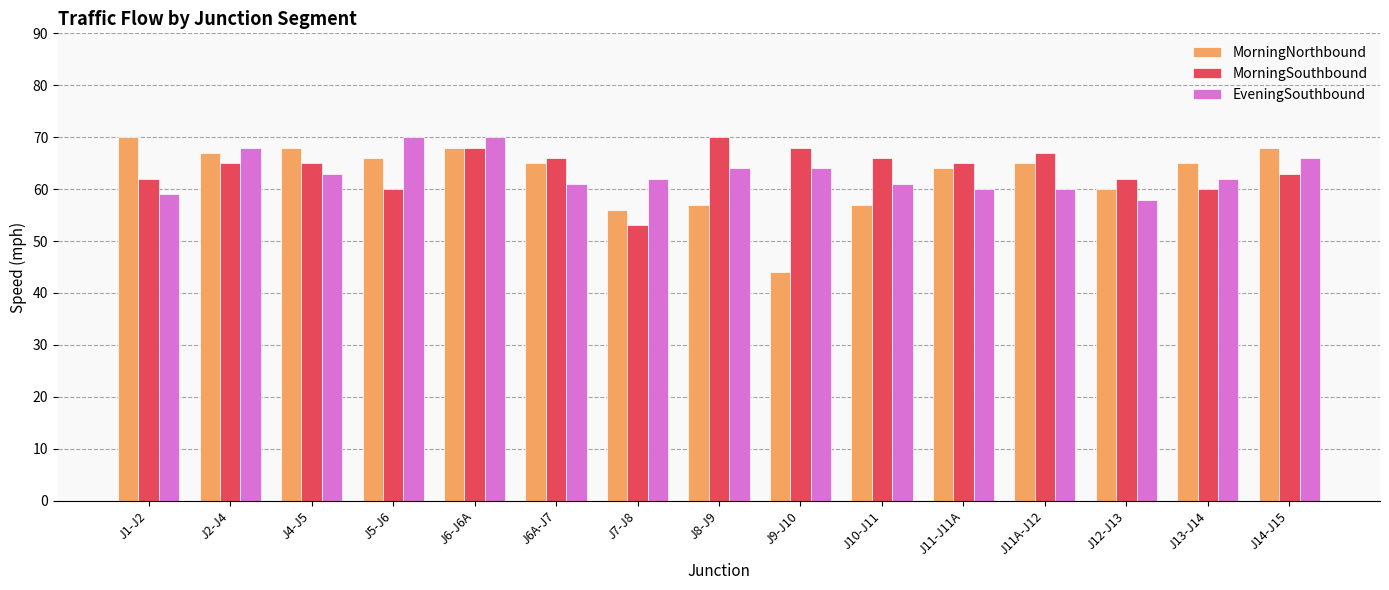

What is the difference between the maximum and minimum values in the MorningNorthbound series?

26